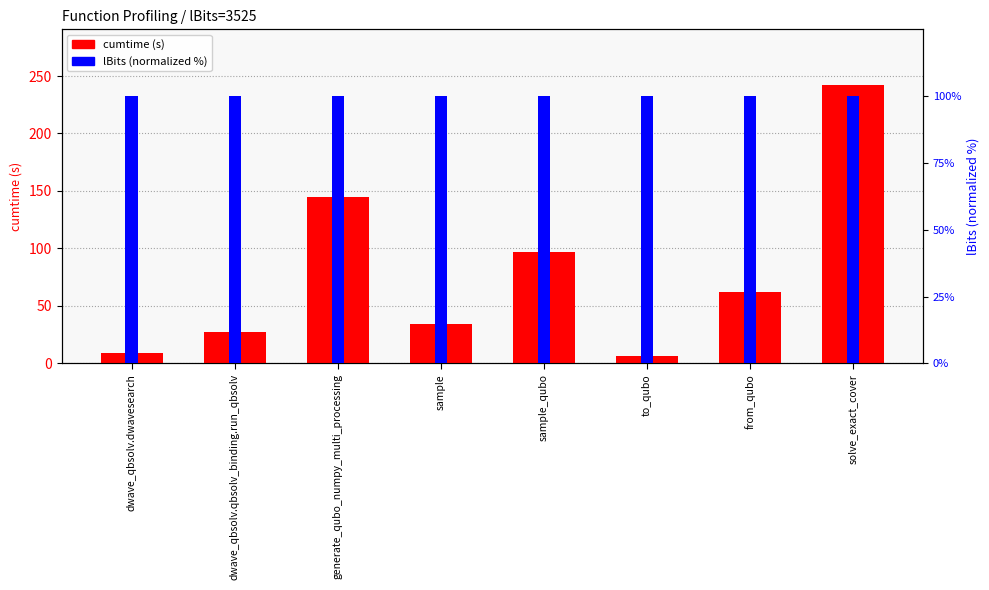

Rank the series at from_qubo from lowest to highest value.

cumtime, lBits (normalized)